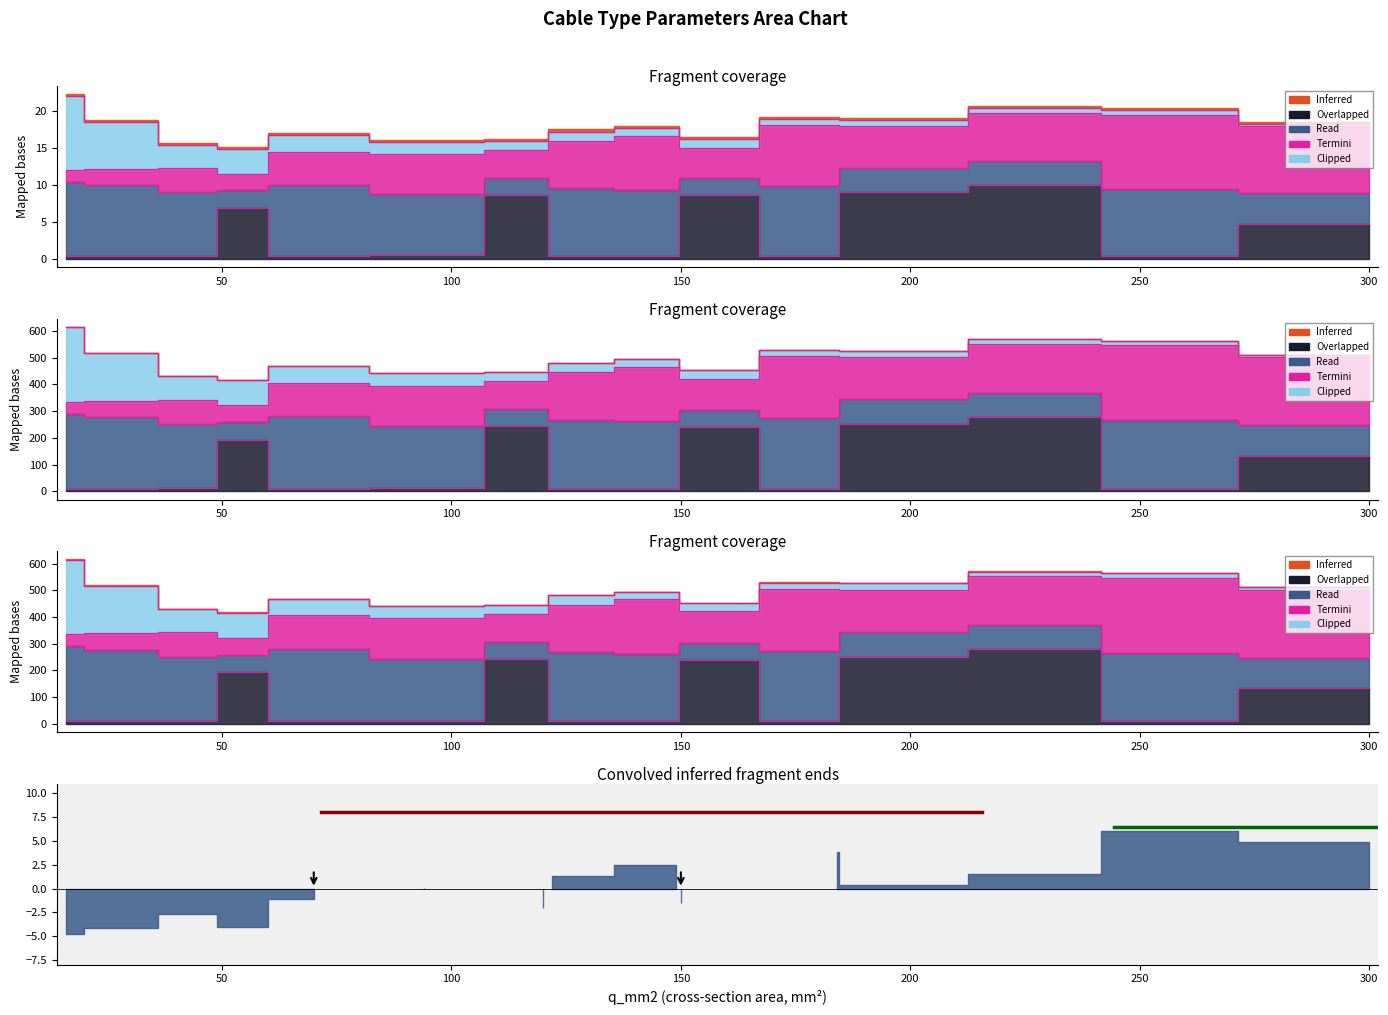

What is the total value across all series at 50?

14.5